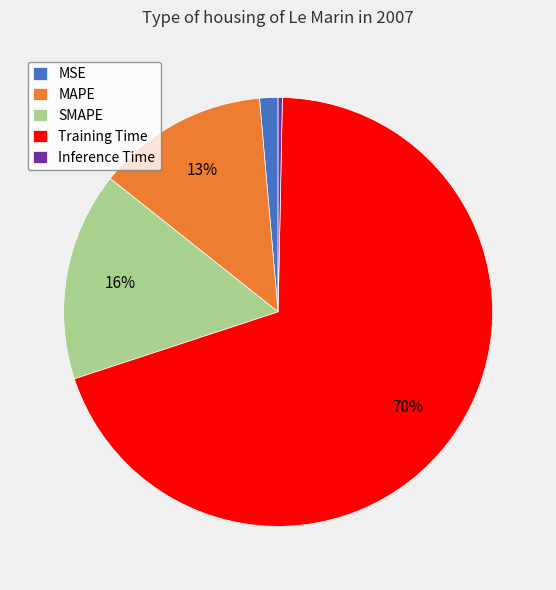

Which slice represents more than half of the pie?

Training Time